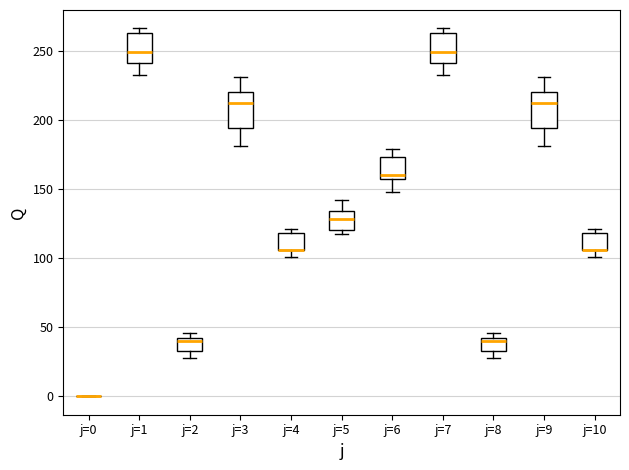

Reading left to right, transcribe this box plot: for each box, give where its median line is, the range the box spans, and where its two whiskers end, as read against the y-axis. The values are not printed on the chart, so give them approximately, as read against the axis.

j=0: box collapsed to a line at 0, whiskers 0 to 0
j=1: median 250, box 240 to 265, whiskers 230 to 265 (just above the box's upper edge)
j=2: median 40 (just below the box's upper edge), box 35 to 40, whiskers 30 to 45
j=3: median 210, box 195 to 220, whiskers 180 to 230
j=4: median 105 (drawn on the box's lower edge), box 105 to 120, whiskers 100 to 120 (just above the box's upper edge)
j=5: median 130, box 120 to 135, whiskers 115 to 140
j=6: median 160, box 155 to 175, whiskers 150 to 180
j=7: median 250, box 240 to 265, whiskers 230 to 265 (just above the box's upper edge)
j=8: median 40 (just below the box's upper edge), box 35 to 40, whiskers 30 to 45
j=9: median 210, box 195 to 220, whiskers 180 to 230
j=10: median 105 (drawn on the box's lower edge), box 105 to 120, whiskers 100 to 120 (just above the box's upper edge)